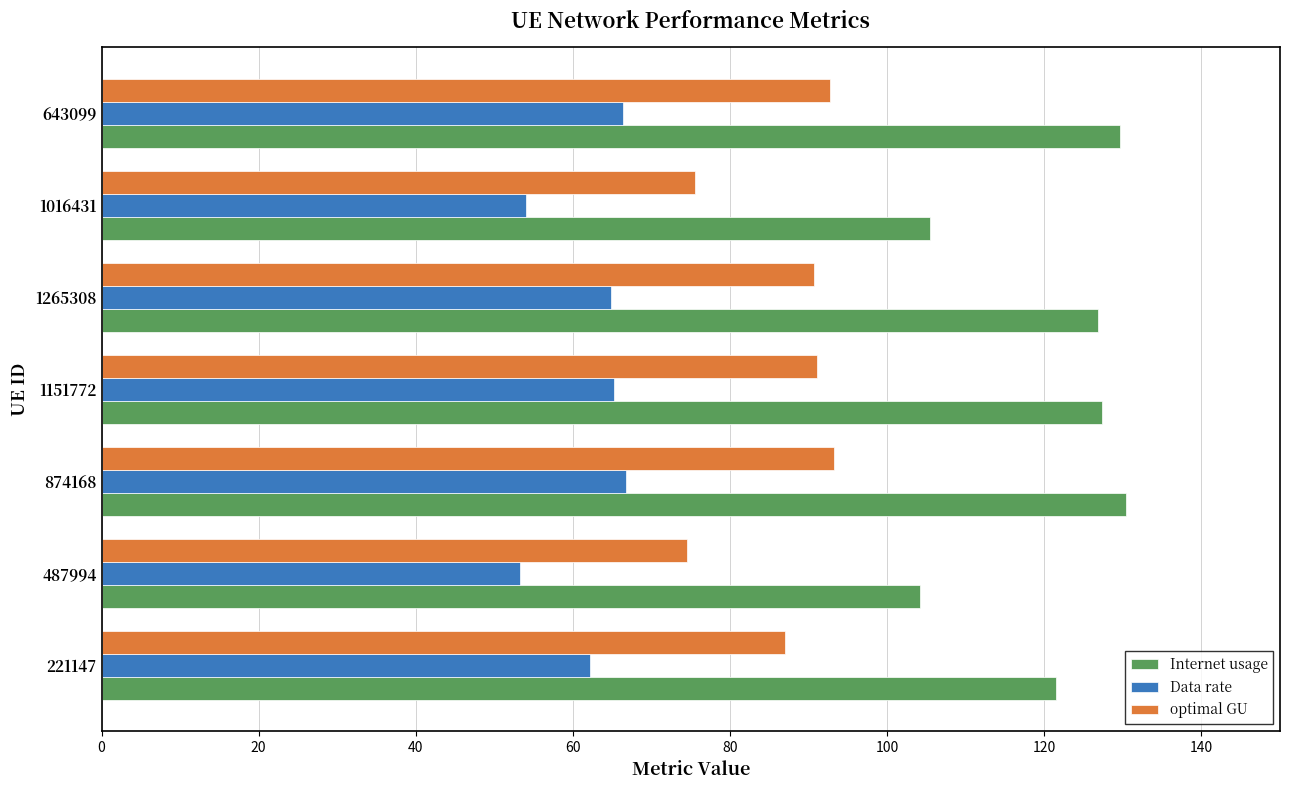

How many data points in Internet usage are above 126?

4